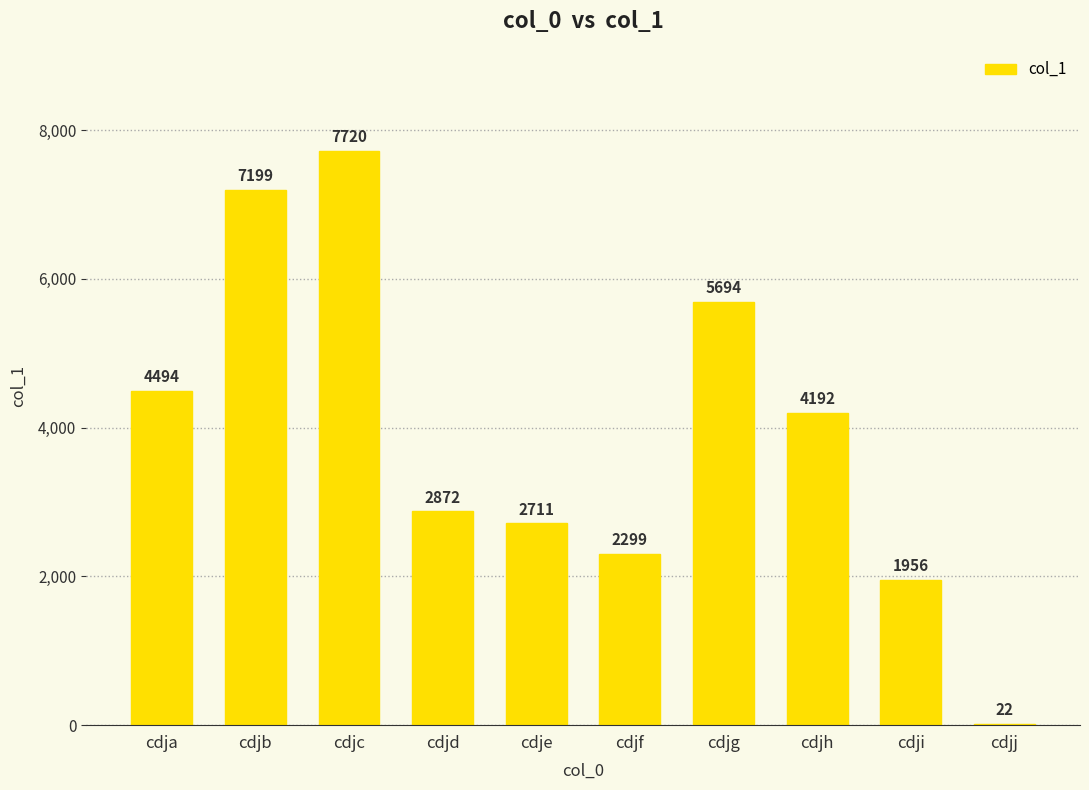

Between cdjd and cdje, which is larger?

cdjd